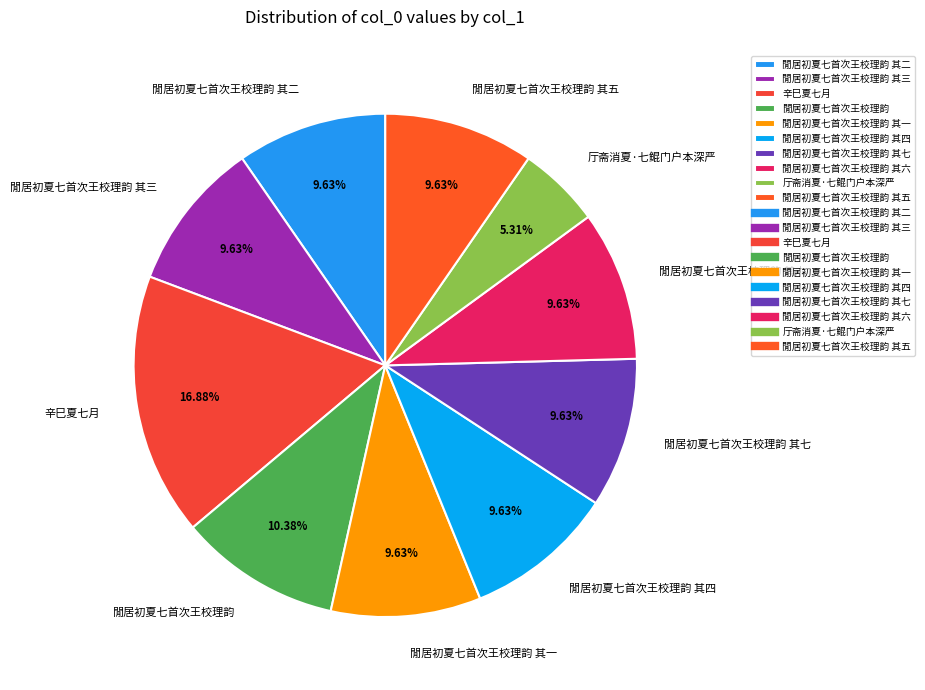

What is the total percentage of 閒居初夏七首次王校理韵 其四 and 閒居初夏七首次王校理韵 其一?

19.3%